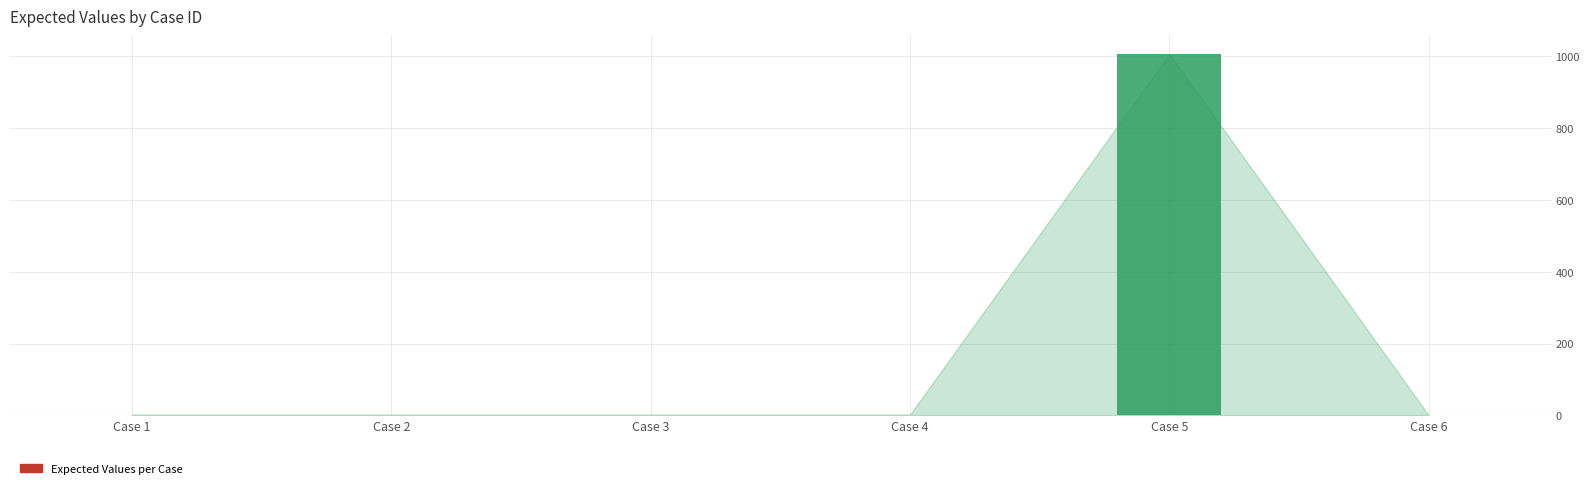

Is it true that the value at 3 is 3?

False